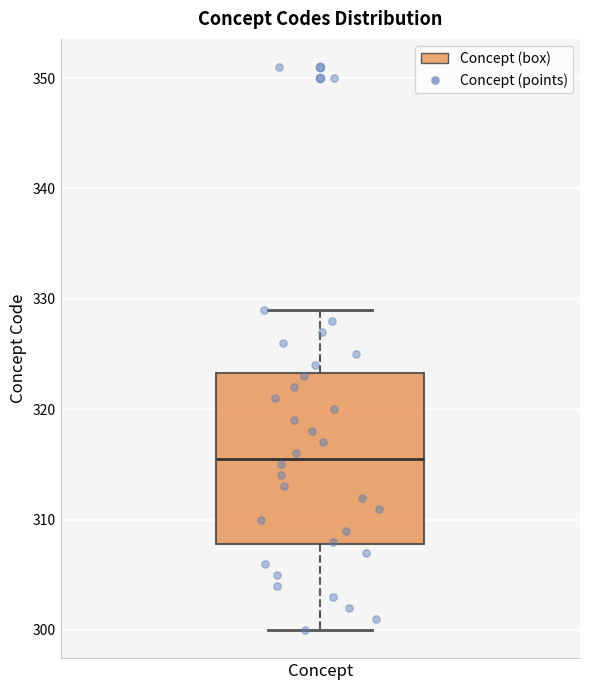

Read this box plot against the y-axis: the position of the median line, the range covered by the box, and the ends of both whiskers. The values are not printed on the chart, so give them approximately, as read against the axis.

median 316, box 308 to 323, whiskers 300 to 329